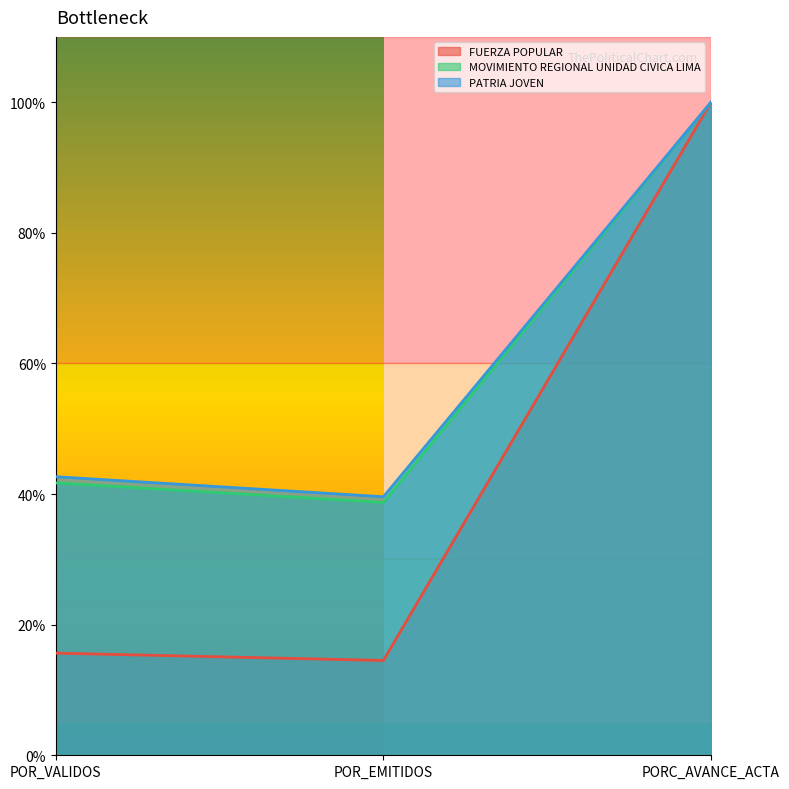

How many lines are shown in the chart?

3